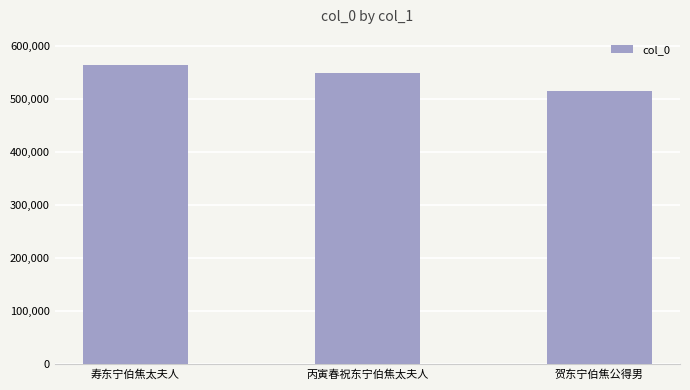

How many data points are less than 549133?

1